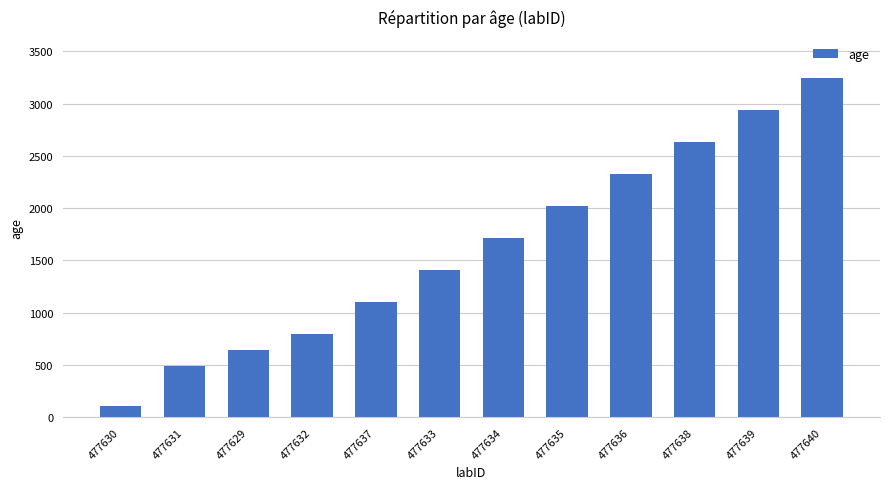

What is the smallest value displayed?

109